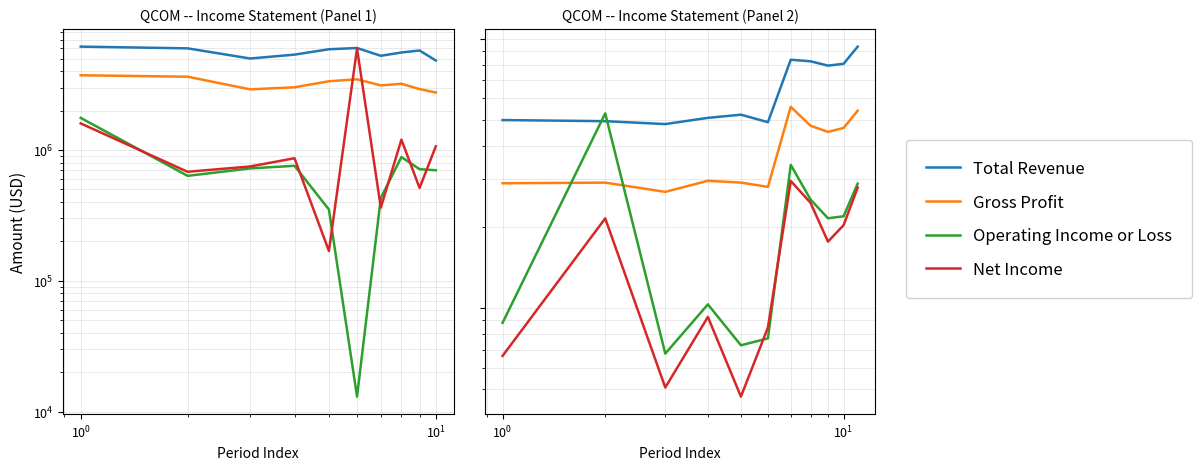

True or false: Total Revenue and Gross Profit cross at least once.

False